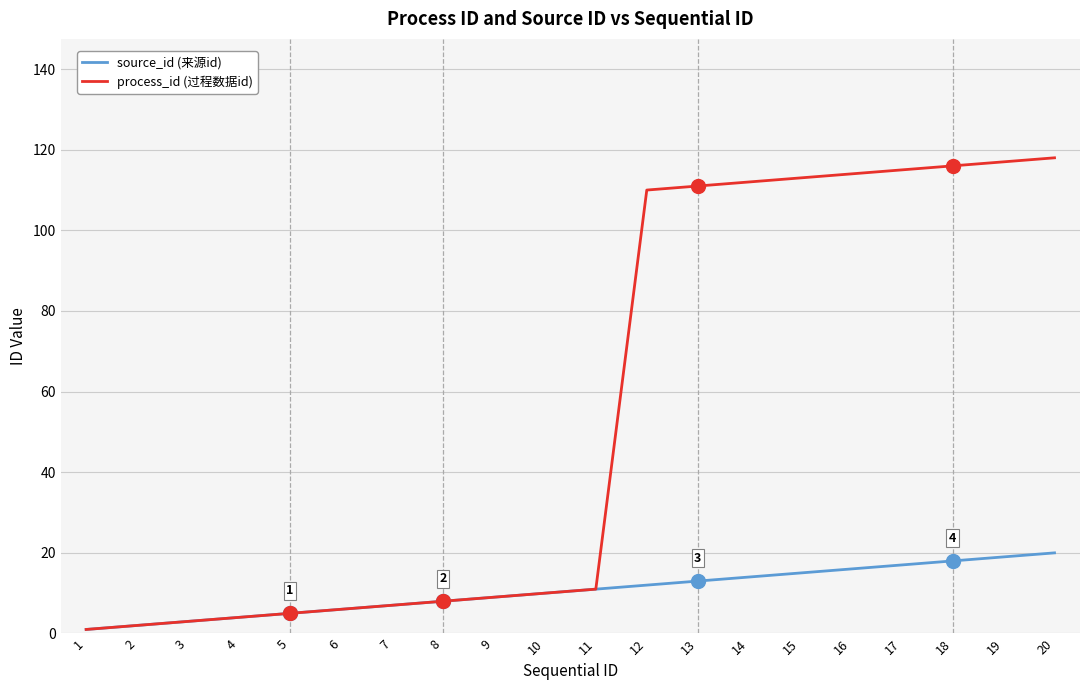

Reading left to right, list all the values displayed in this chart.

source_id (来源id): 1=1	2=2	3=3	4=4	5=5	6=6	7=7	8=8	9=9	10=10	11=11	12=12	13=13	14=14	15=15	16=16	17=17	18=18	19=19	20=20
process_id (过程数据id): 1=1	2=2	3=3	4=4	5=5	6=6	7=7	8=8	9=9	10=10	11=11	12=110	13=111	14=112	15=113	16=114	17=115	18=116	19=117	20=118